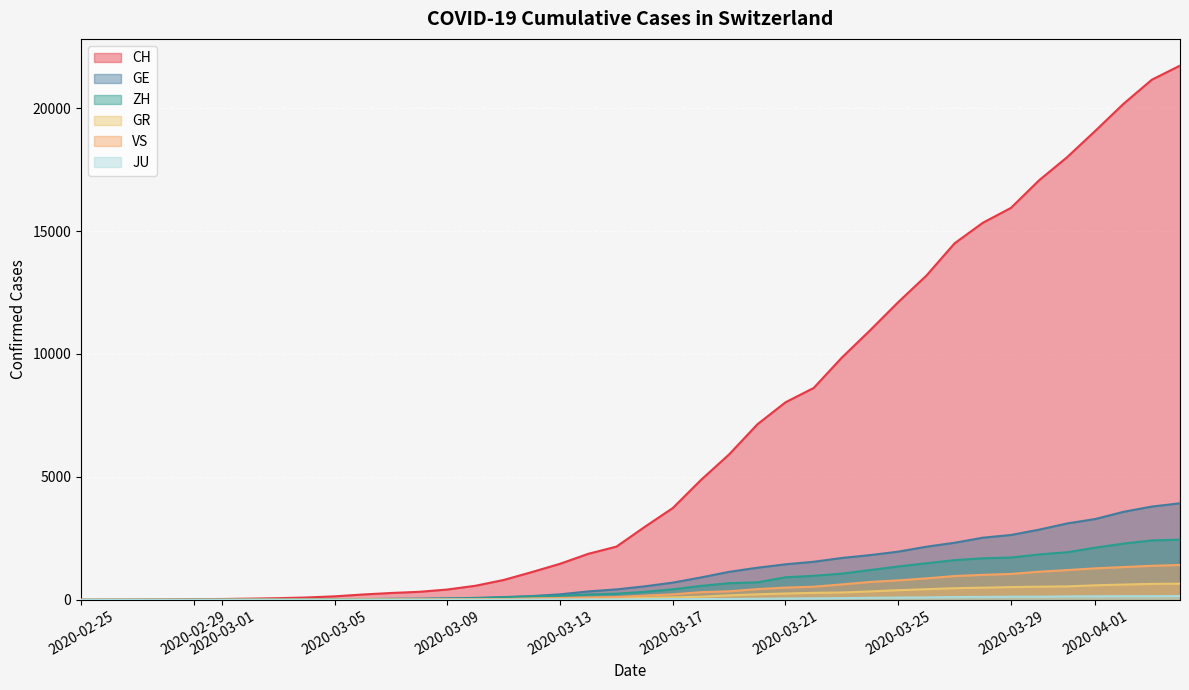

Which series has the widest spread of values?

CH